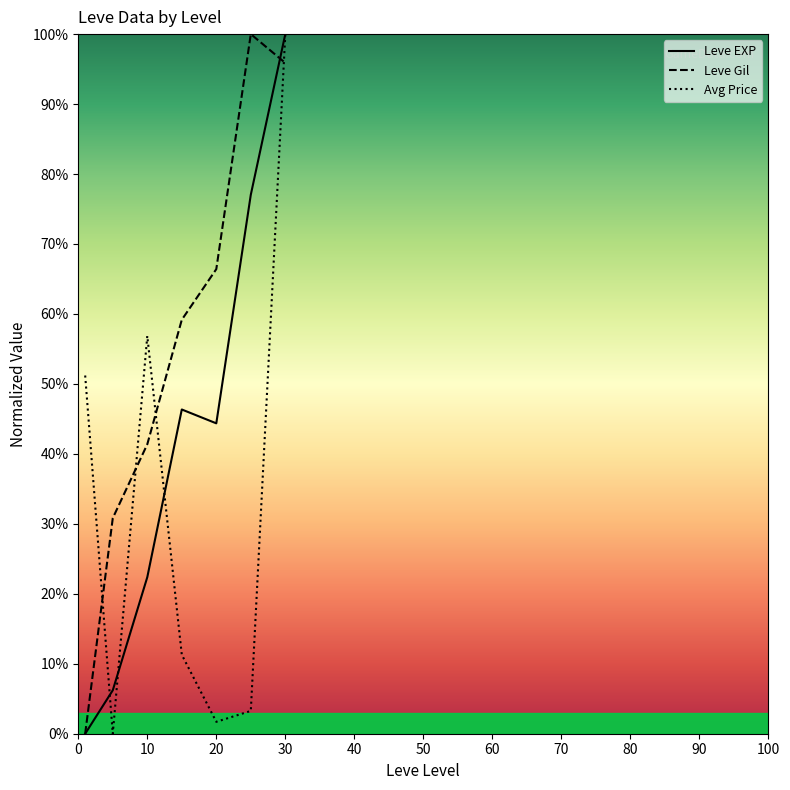

What are all the series names shown in the legend?

Leve EXP, Leve Gil, Avg Price